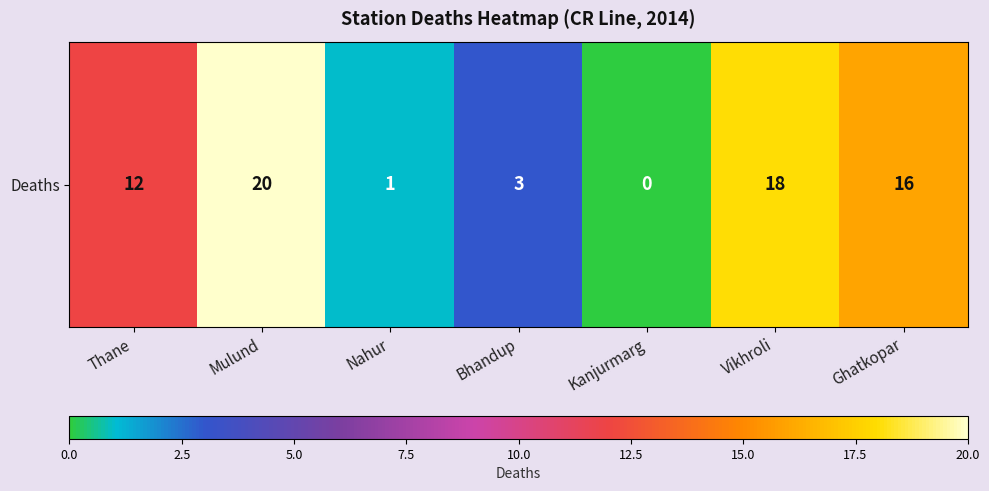

Reading right to left, transcribe all the data shown in this chart.

16	18	0	3	1	20	12